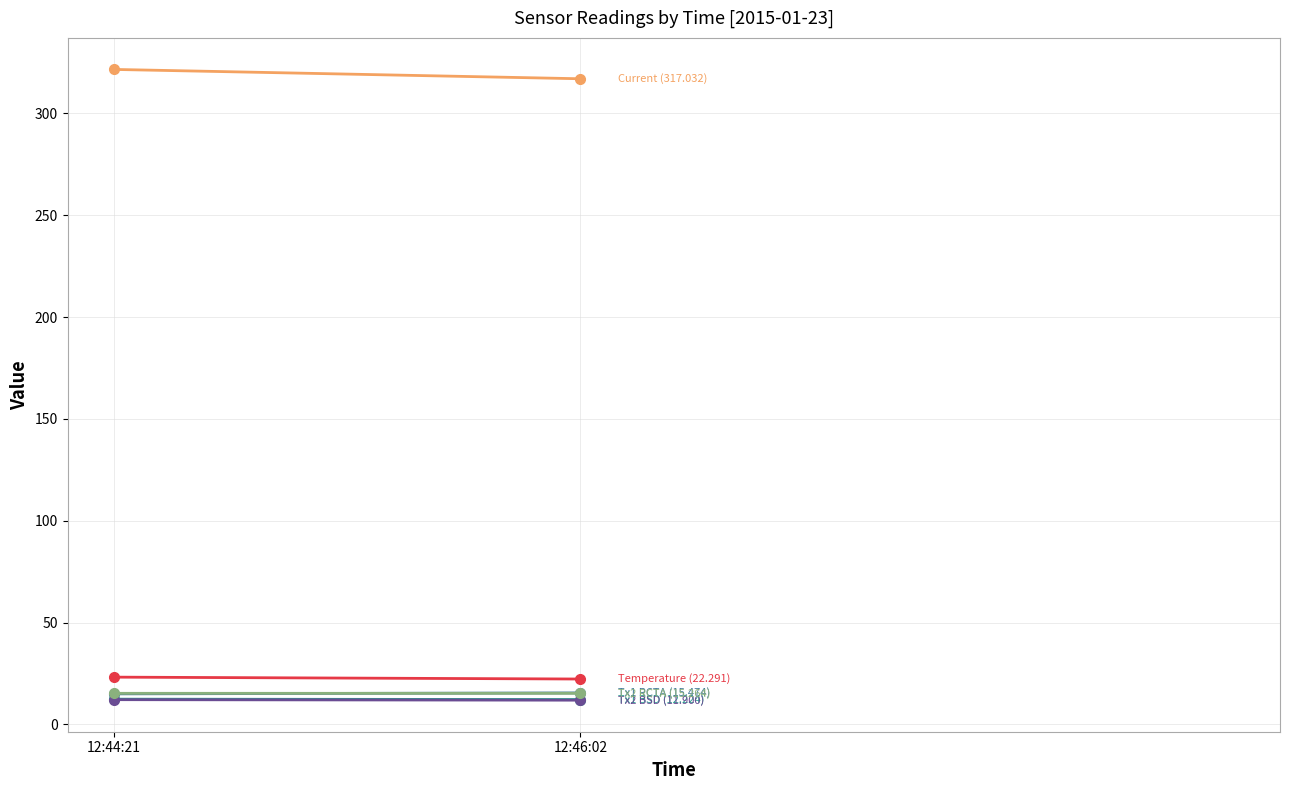

Between 12:44:21 and 12:46:02, which series saw the biggest shift?

Current (317.032)